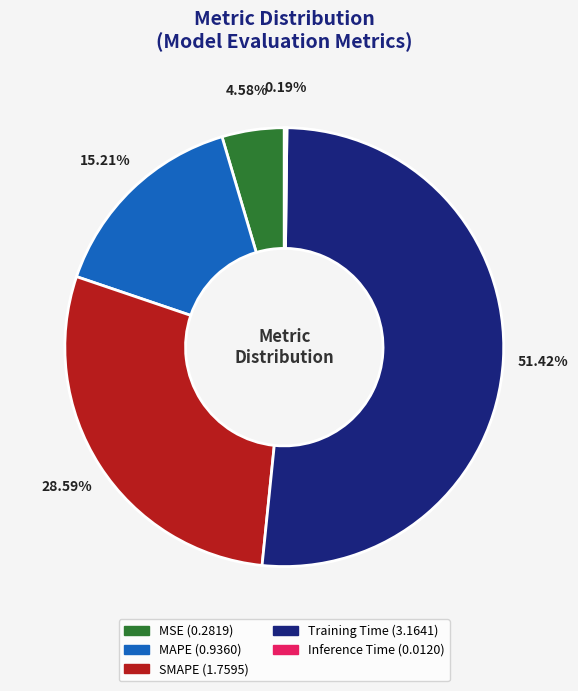

To the nearest percent, what is the average slice percentage?

20%